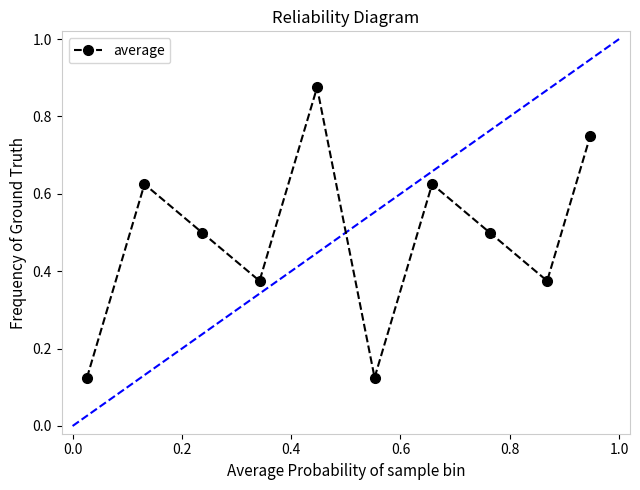

How many values are between 0 and 1?

10